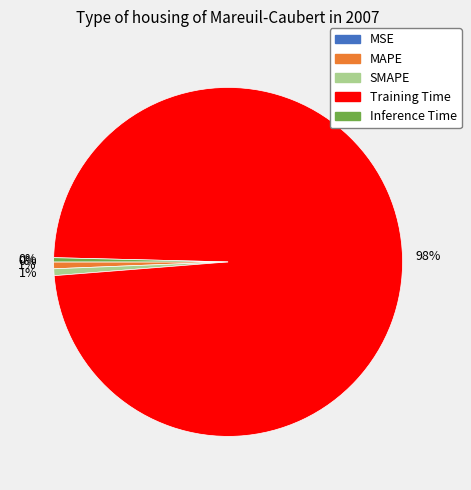

Between MAPE and Training Time, which is larger?

Training Time